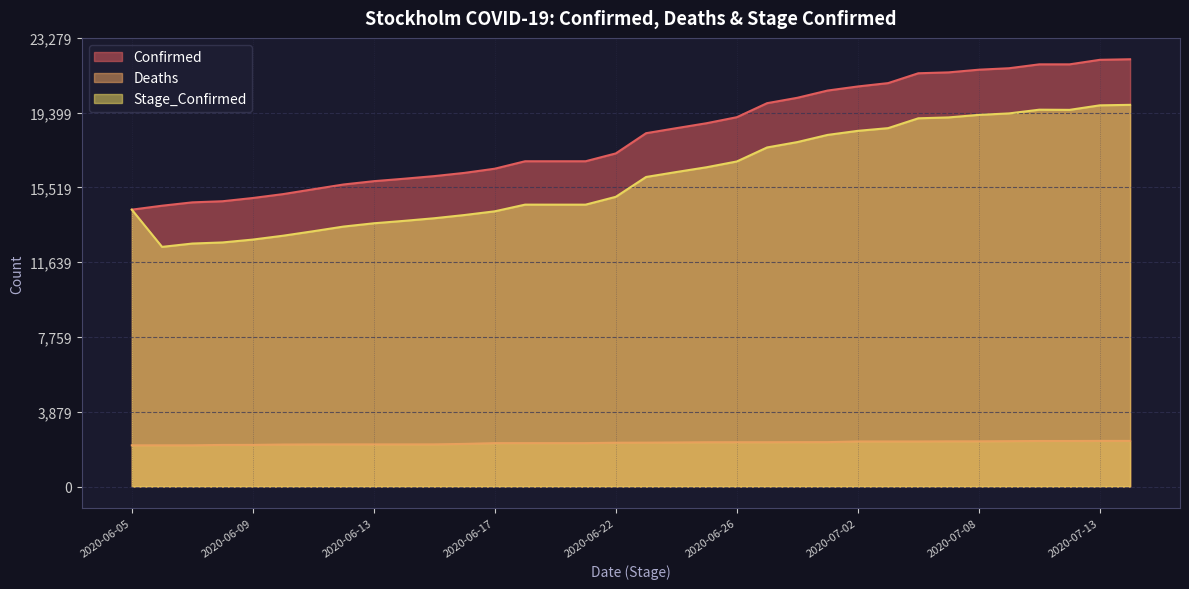

Count the number of categories in the chart.

34